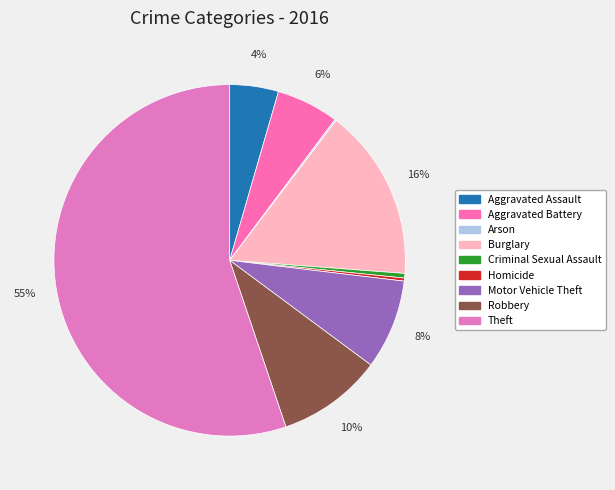

Which category has the smallest portion of the pie?

Arson